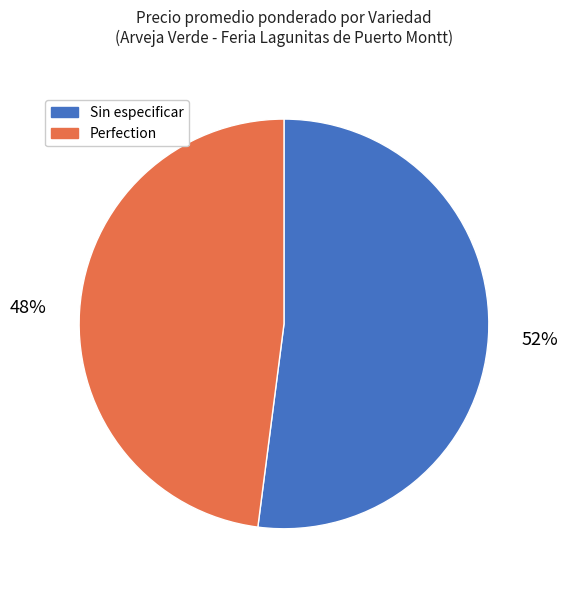

Which category has the biggest portion of the pie?

Sin especificar